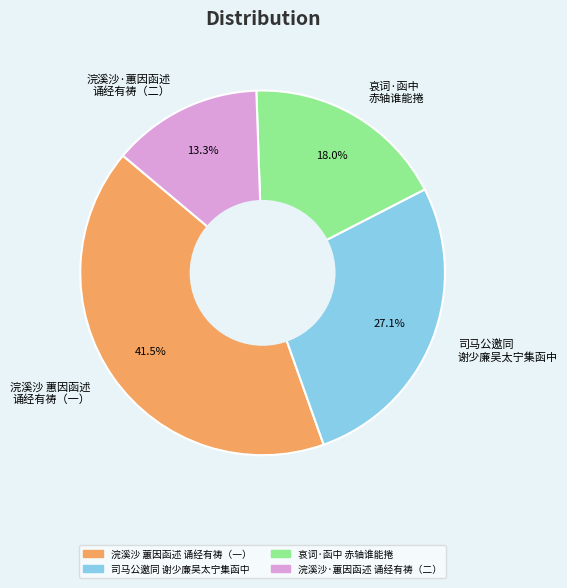

Count the number of slices in the pie.

4